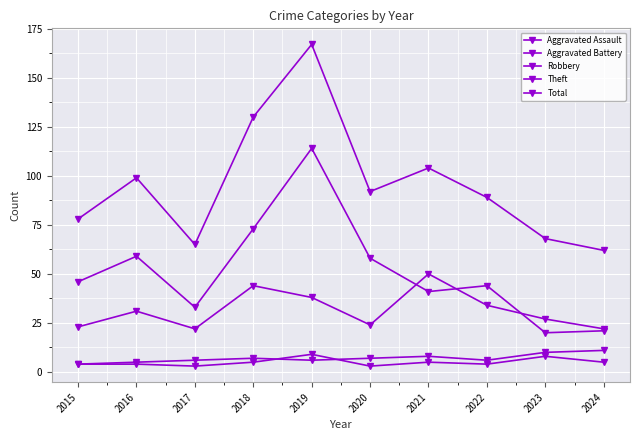

How many lines are shown in the chart?

5